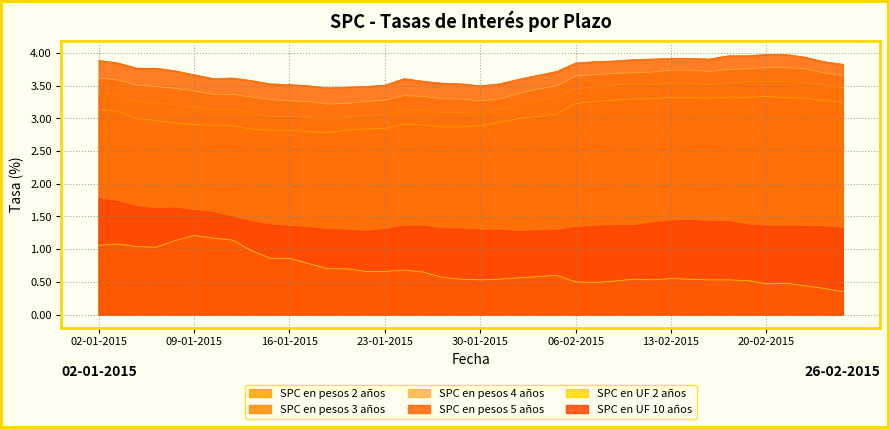

How many lines are shown in the chart?

6